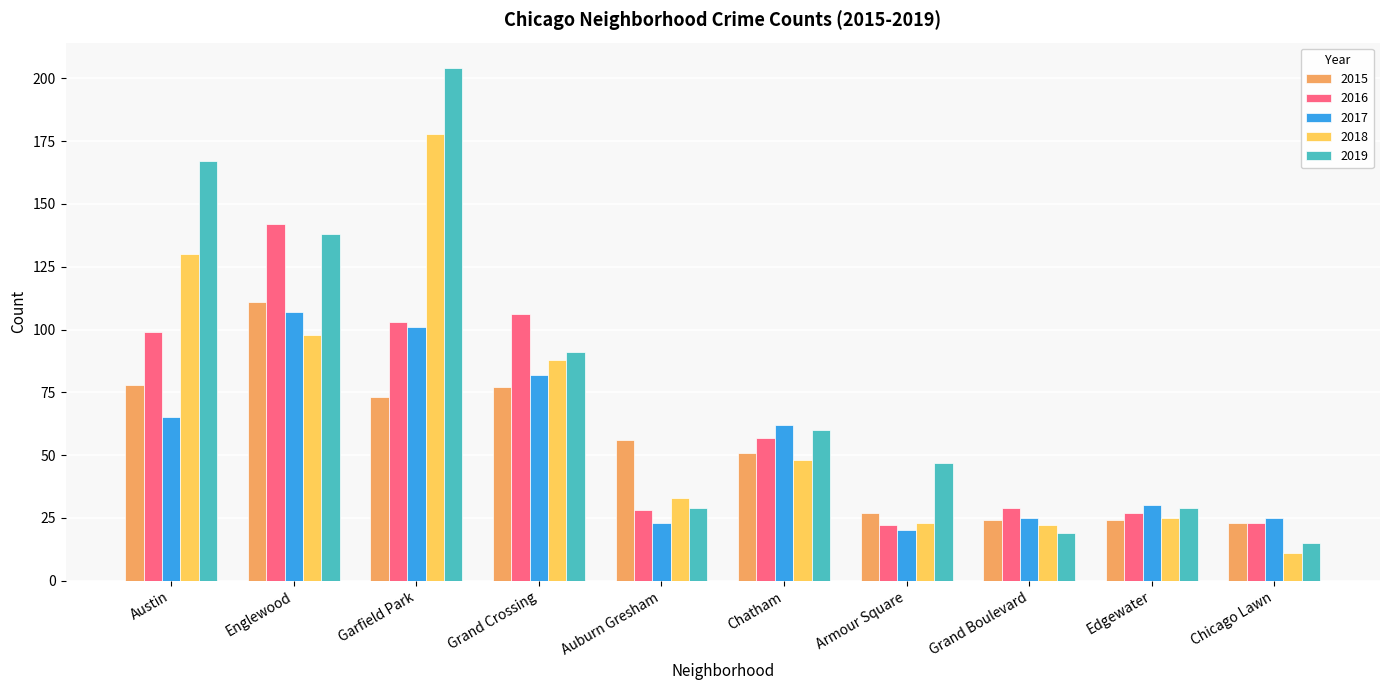

Which series has the largest range (max minus min)?

2019